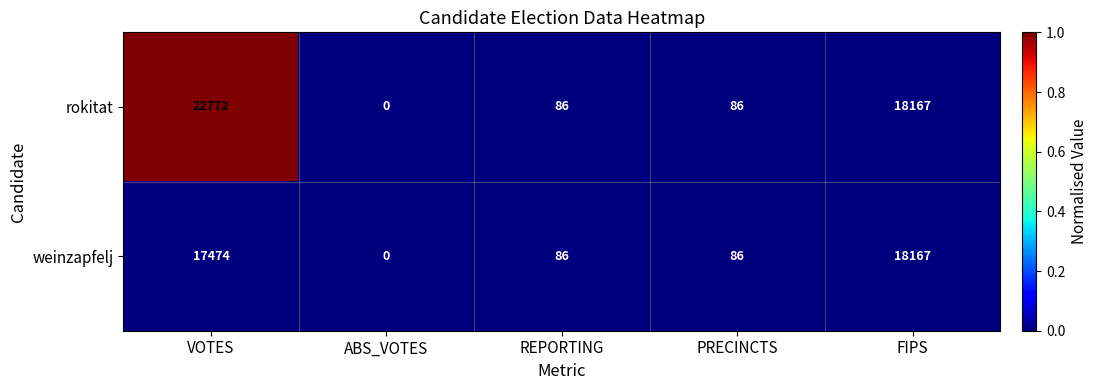

How many distinct data groups are displayed?

2